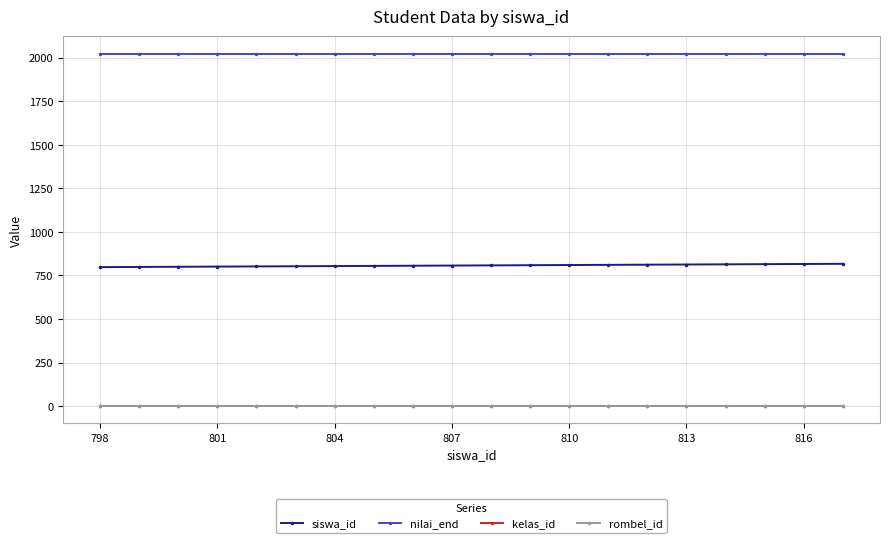

What is the average value of the nilai_end series?

2023